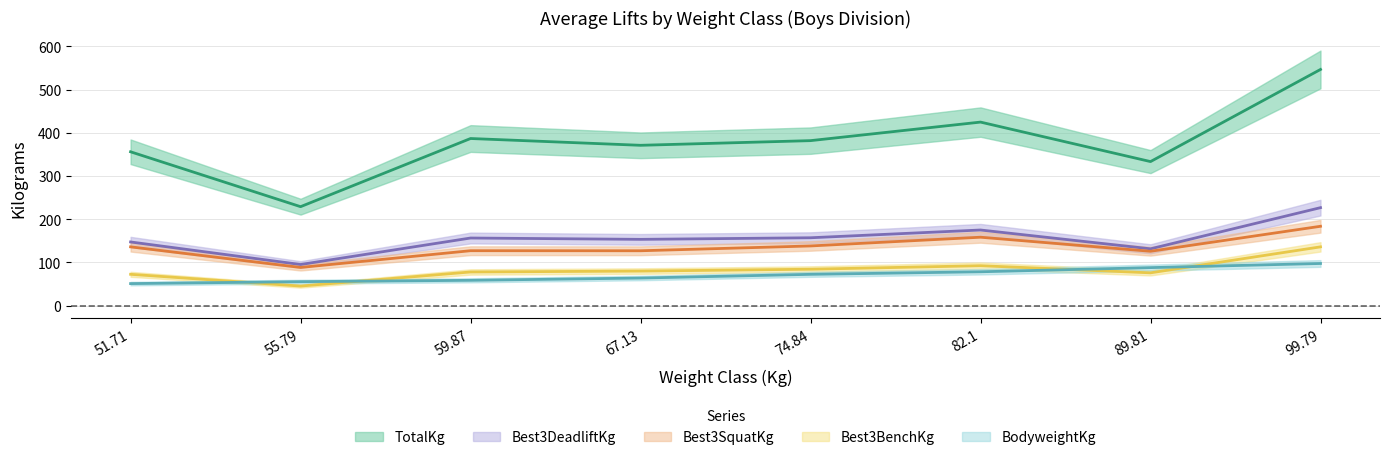

True or false: Best3DeadliftKg and Best3SquatKg intersect in this chart.

False